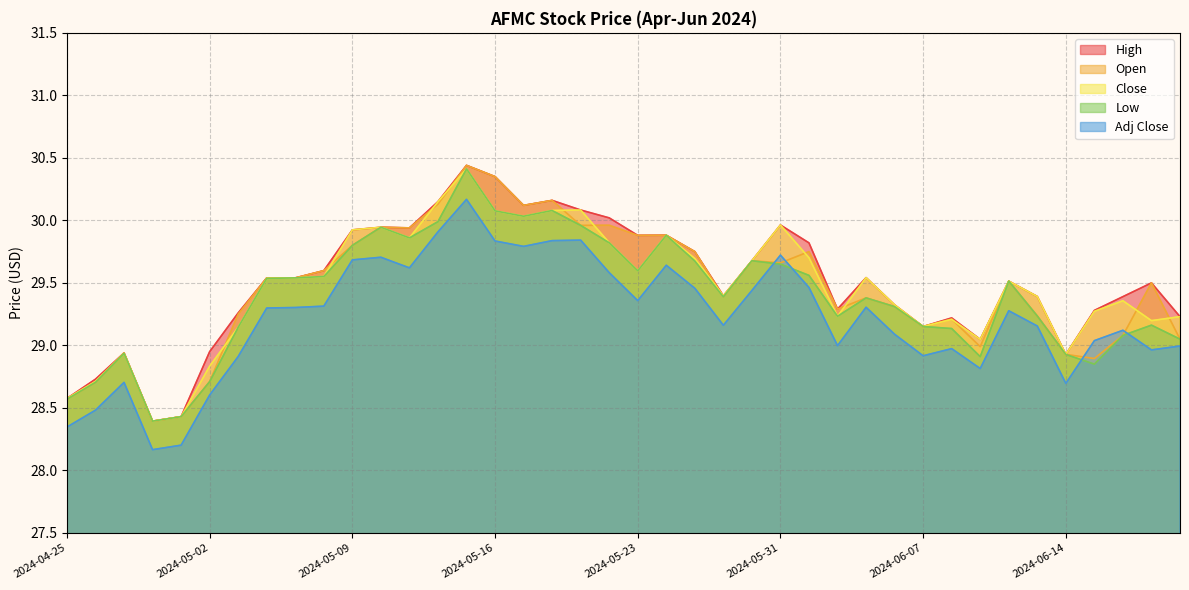

At how many categories does at least one series exceed 29?

33